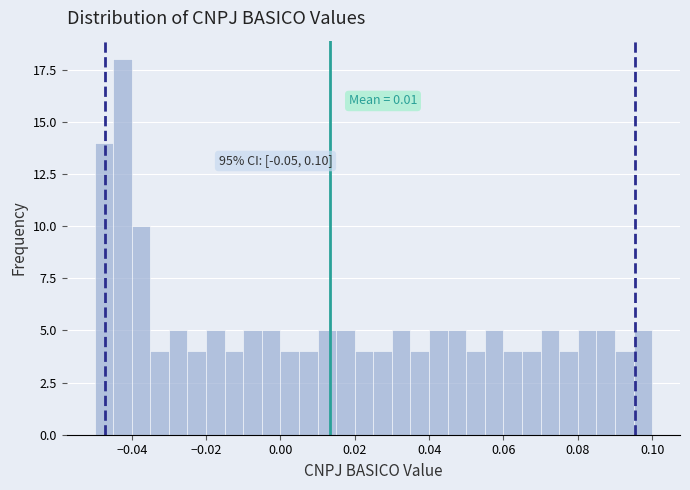

Around what value on the x-axis is the tallest bar? Give the approximate position of its centre, as read against the axis.

-0.042